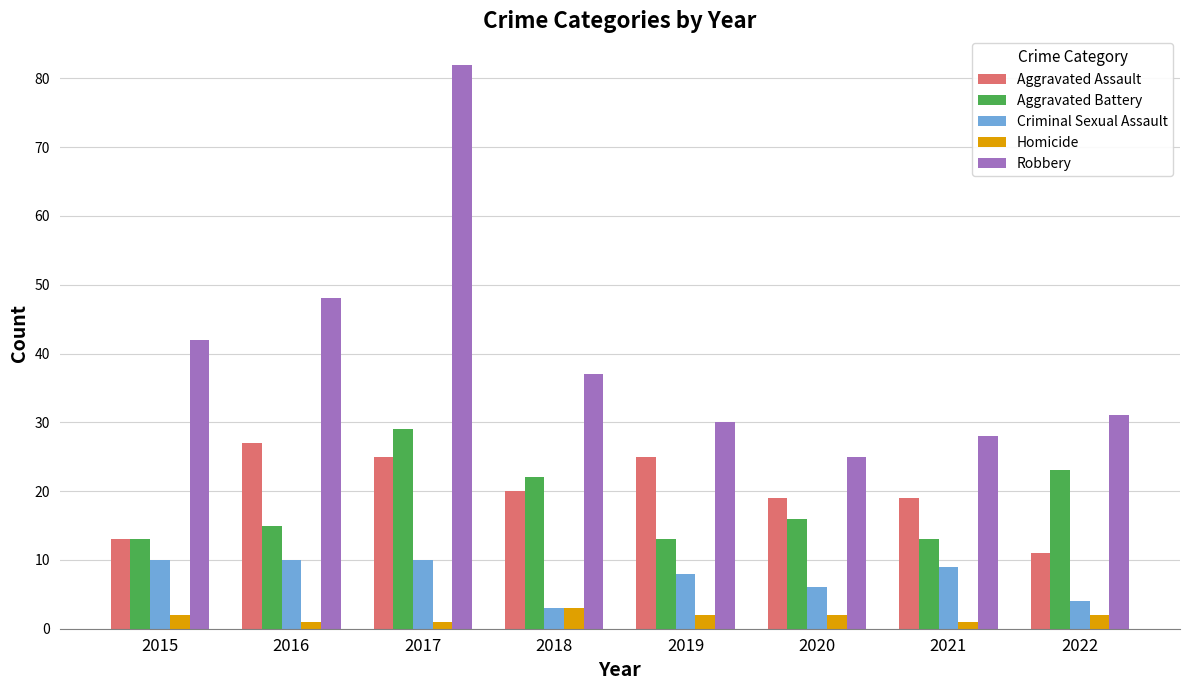

What is the difference between the maximum and minimum values in the Homicide series?

2